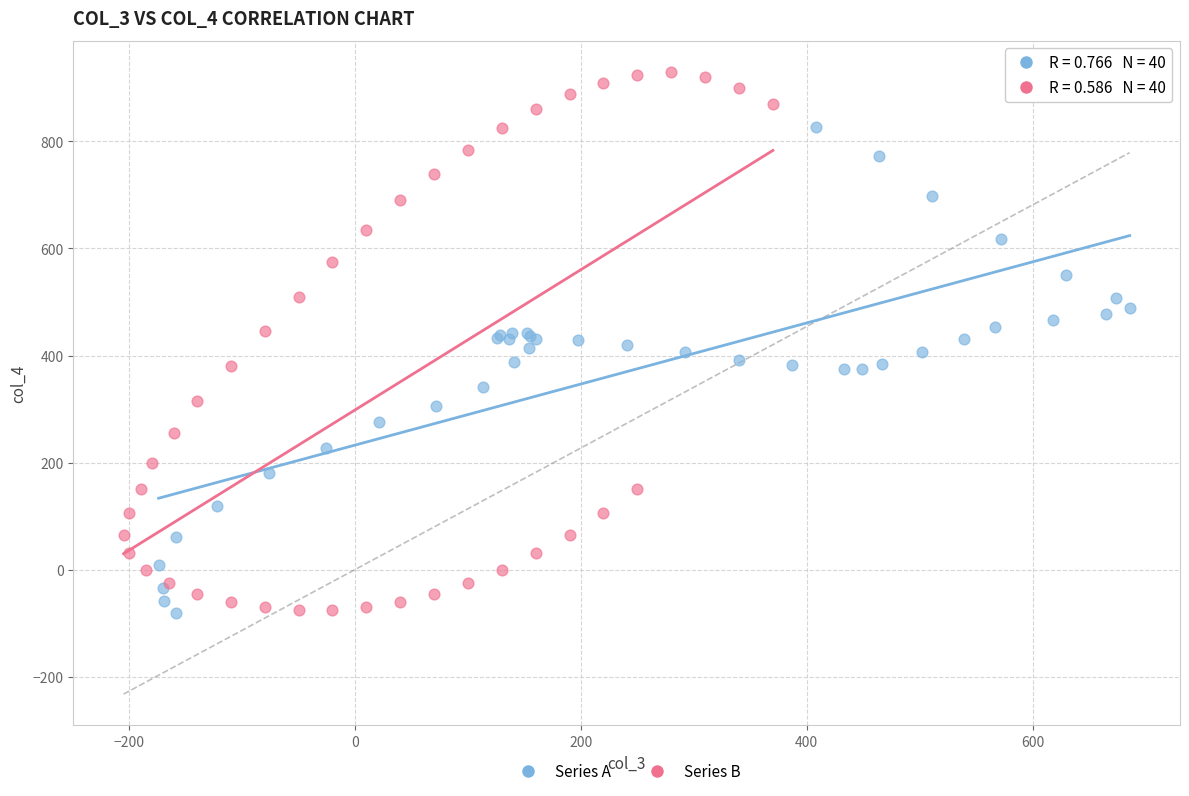

Which series reaches the maximum Y coordinate?

Series B